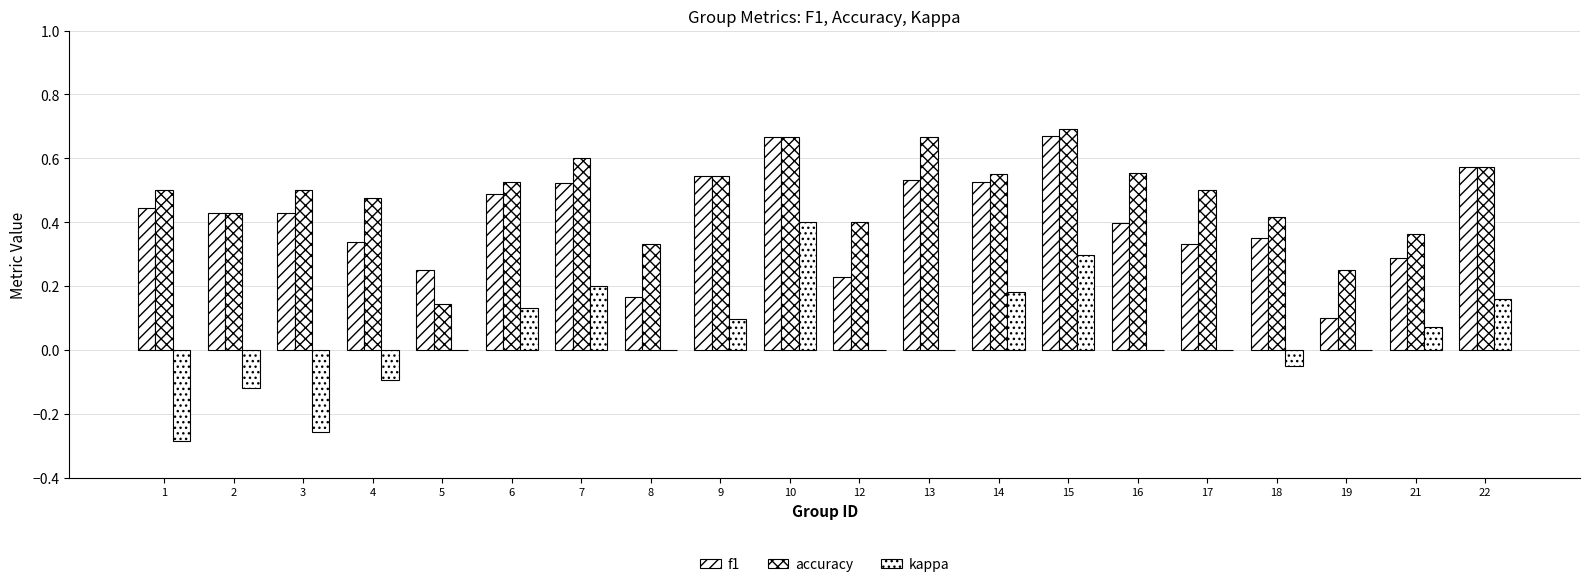

What is the difference between the f1 values at 19 and 21?

0.2